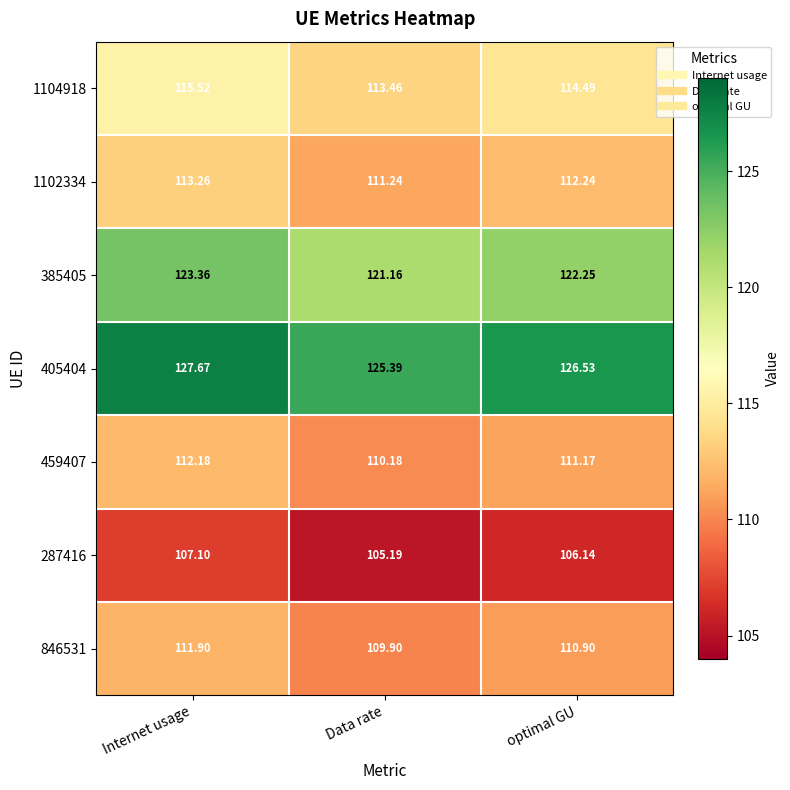

Rank the series at Internet usage from highest to lowest value.

405404, 385405, 1104918, 1102334, 459407, 846531, 287416